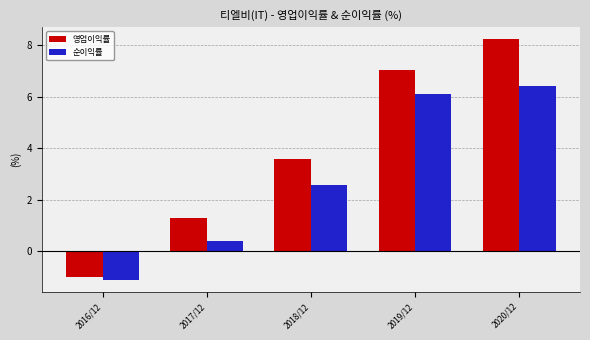

Reading left to right, extract all data points from this chart.

영업이익률: -1.0	1.3	3.6	7.0	8.2
순이익률: -1.1	0.4	2.6	6.1	6.4